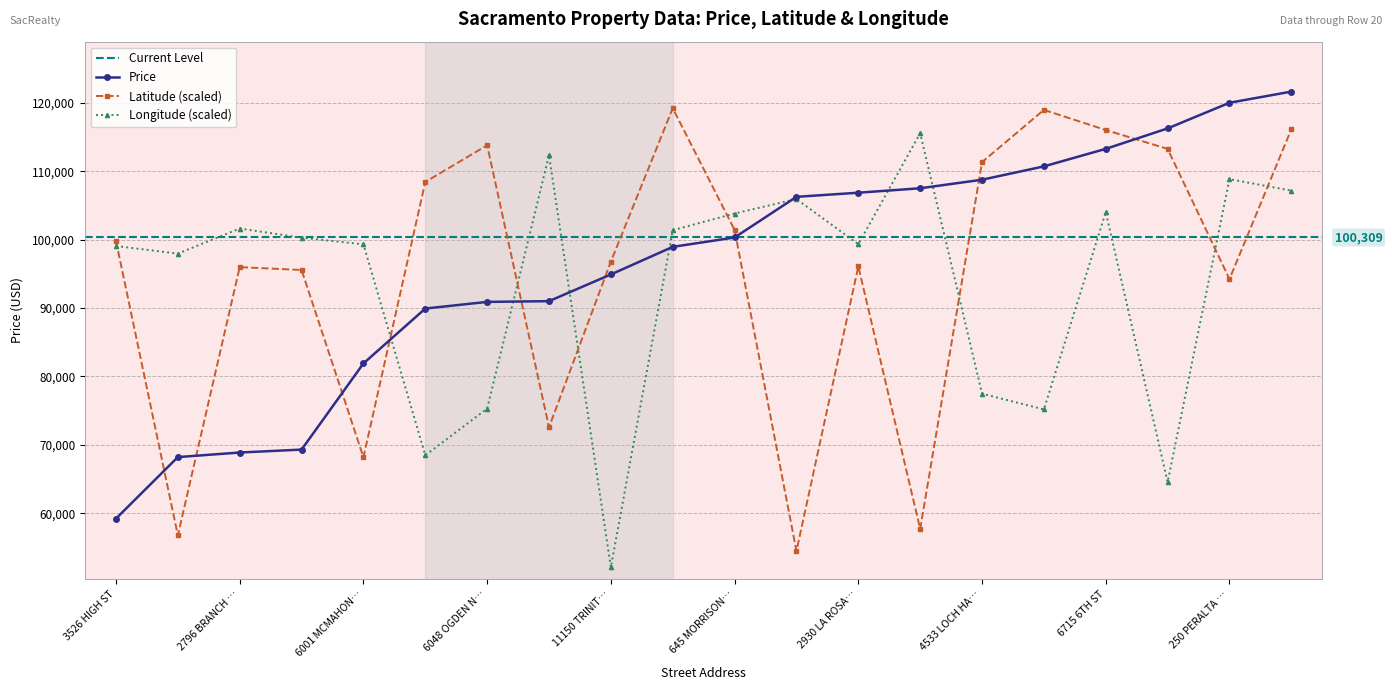

Reading left to right, list all the values displayed in this chart.

Price: 59222.0	68212.0	68880.0	69307.0	81900.0	89921.0	90895.0	91002.0	94905.0	98937.0	100309.0	106250.0	106852.0	107502.0	108750.0	110700.0	113263.0	116250.0	120000.0	121630.0
Latitude: 99798.3	56777.4	95972.3	95559.0	68183.6	108424.9	113785.0	72575.9	96782.9	119197.4	101415.0	54484.2	96082.8	57708.9	111326.3	118956.2	116015.2	113255.6	94227.4	116129.9
Longitude: 99058.3	97958.2	101617.9	100277.3	99312.3	68472.4	75297.7	112338.7	52115.4	101372.3	103812.2	105925.6	99330.8	115548.5	77478.8	75175.7	104017.6	64551.9	108832.9	107154.6